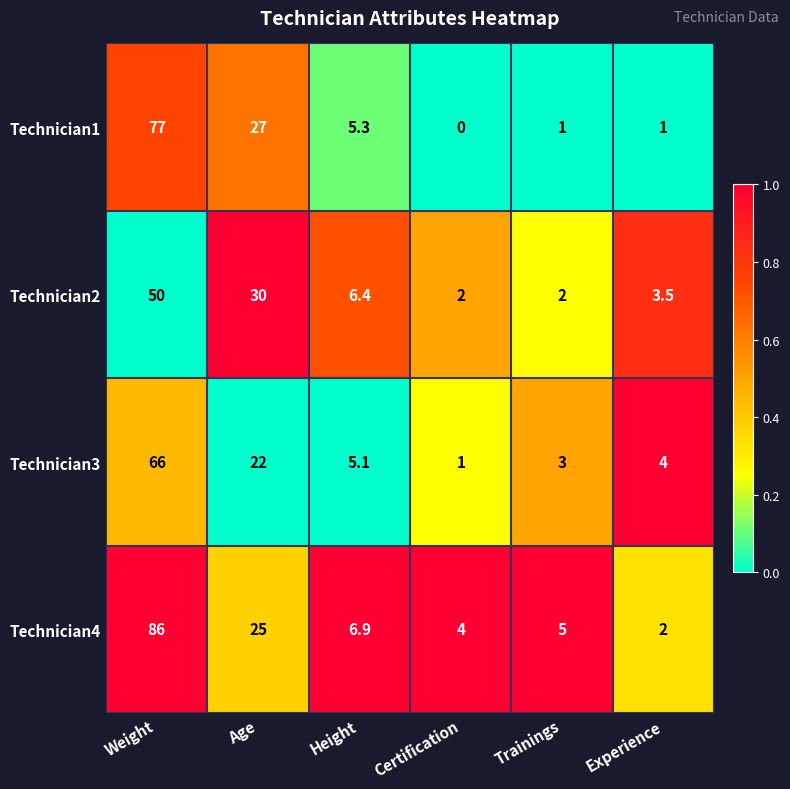

Which series changed the most between Trainings and Experience?

Technician4